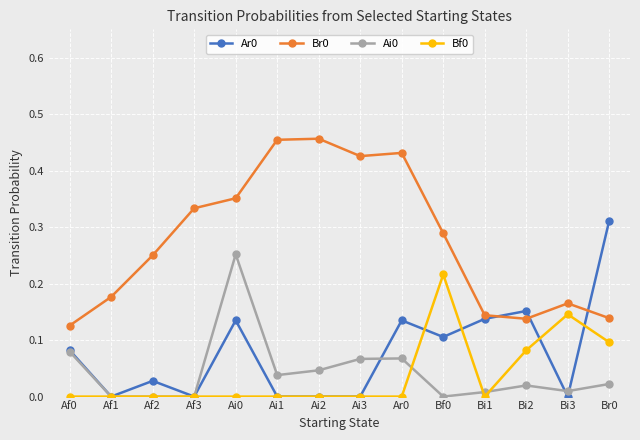

At which category does Ar0 reach its first local peak?

Af2